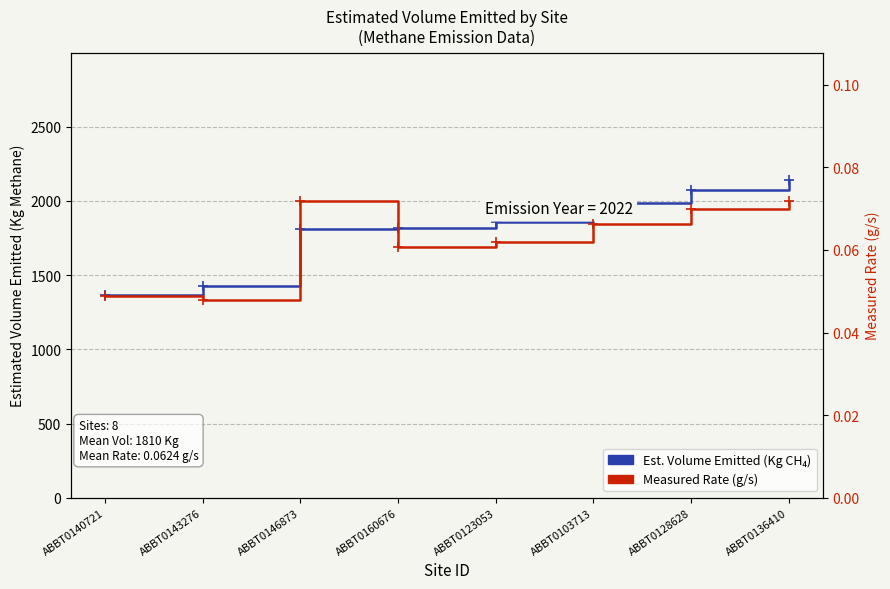

What is the sum of all Measured Rate (g/s) values?

0.5